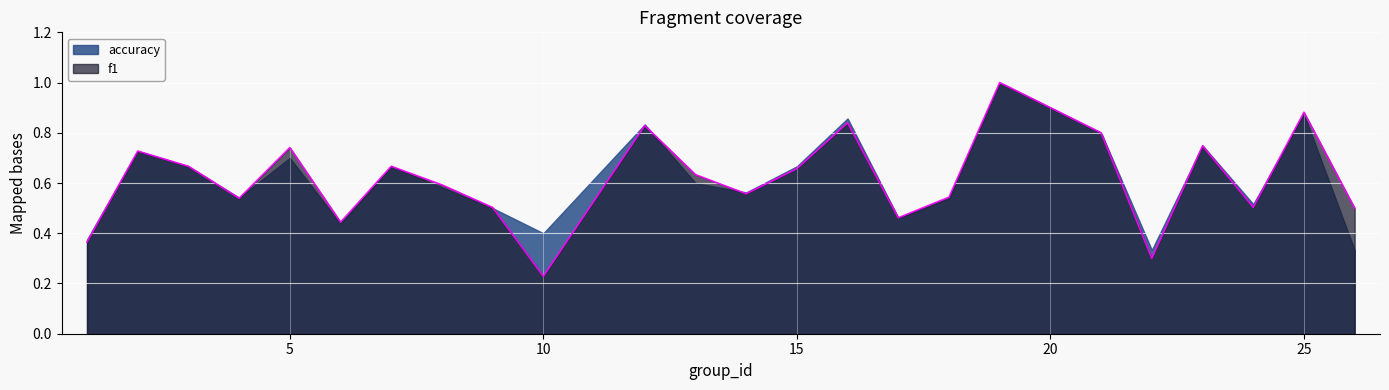

What is the value of the 2nd point from the left?

0.7